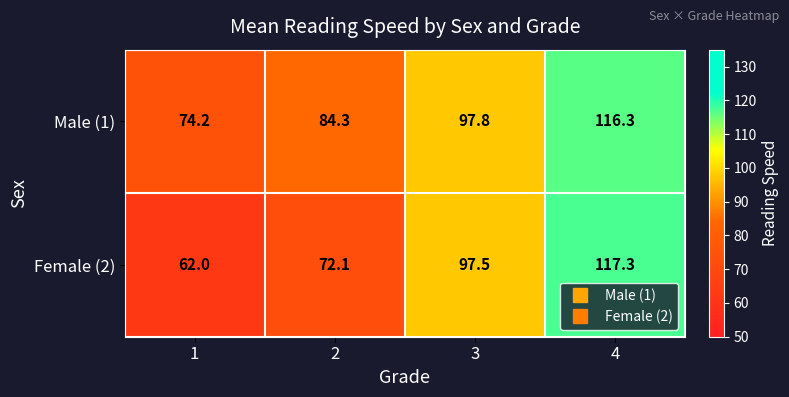

Which series has the largest range (max minus min)?

Female (2)